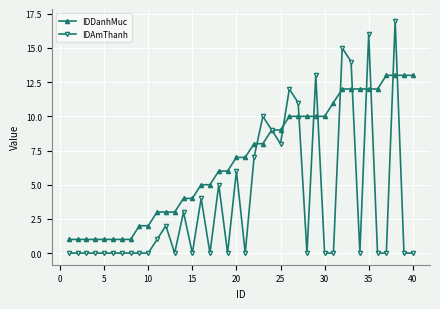

Which series has the largest range (max minus min)?

IDAmThanh